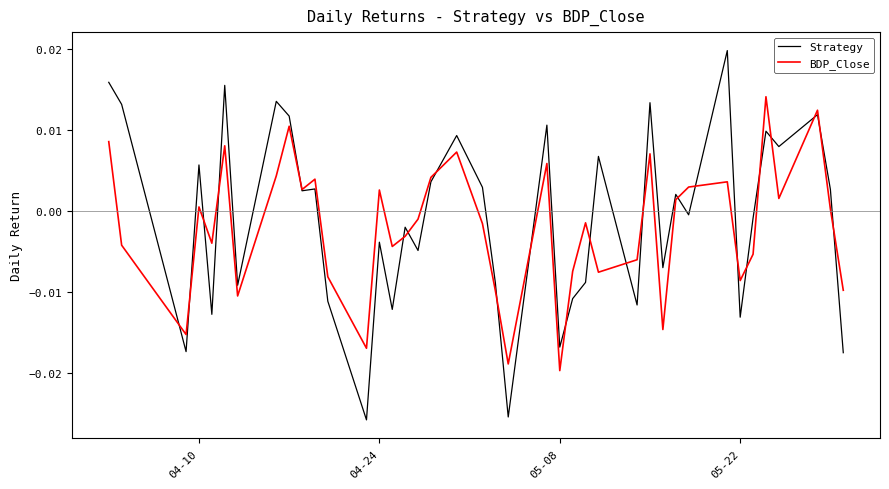

List the series in order of their peak value, lowest first.

BDP_Close, Strategy